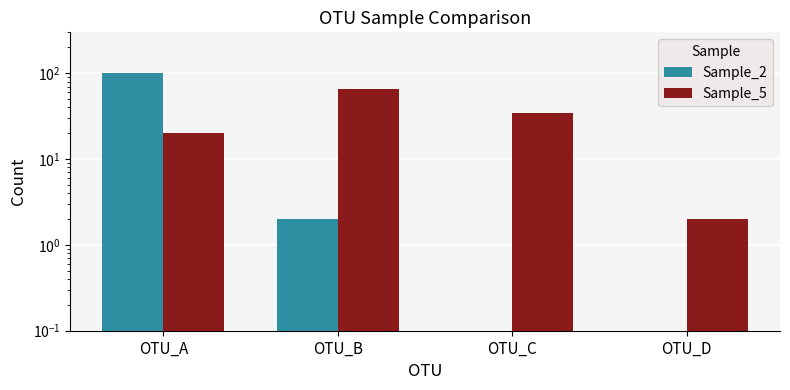

List the labels in order of Sample_2 value, smallest first.

OTU_C, OTU_D, OTU_B, OTU_A